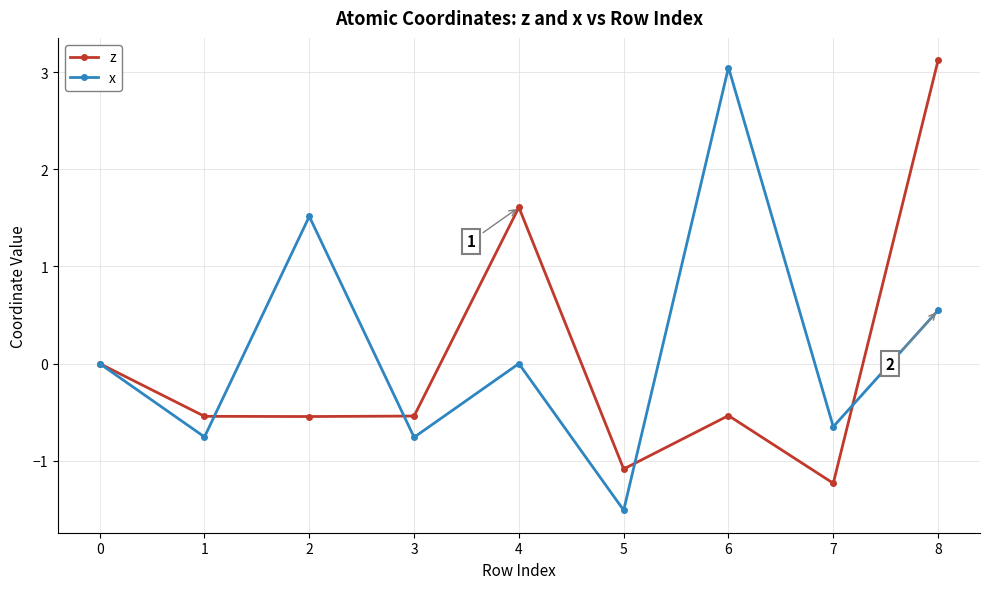

What is the total value across all series at 6?

2.5